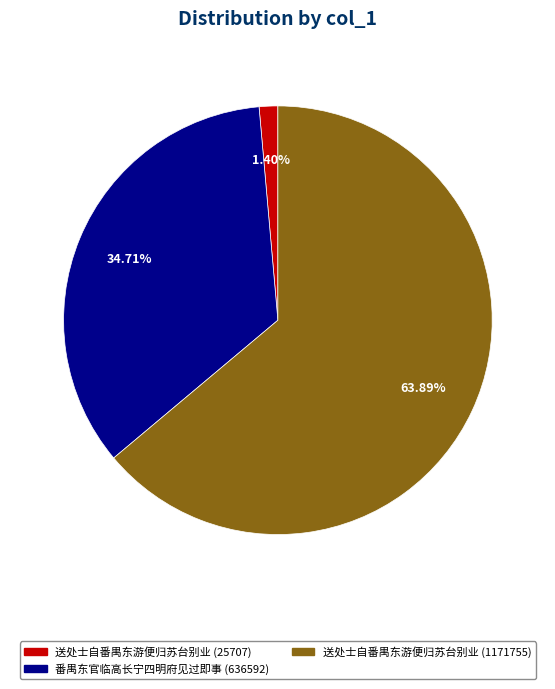

Rank the categories by value from highest to lowest.

送处士自番禺东游便归苏台别业 (1171755), 番禺东官临高长宁四明府见过即事 (636592), 送处士自番禺东游便归苏台别业 (25707)